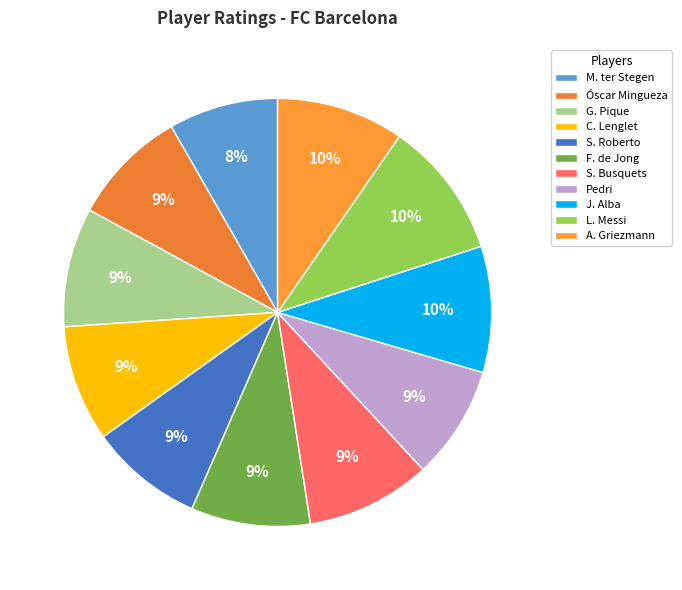

How many slices are in this pie chart?

11